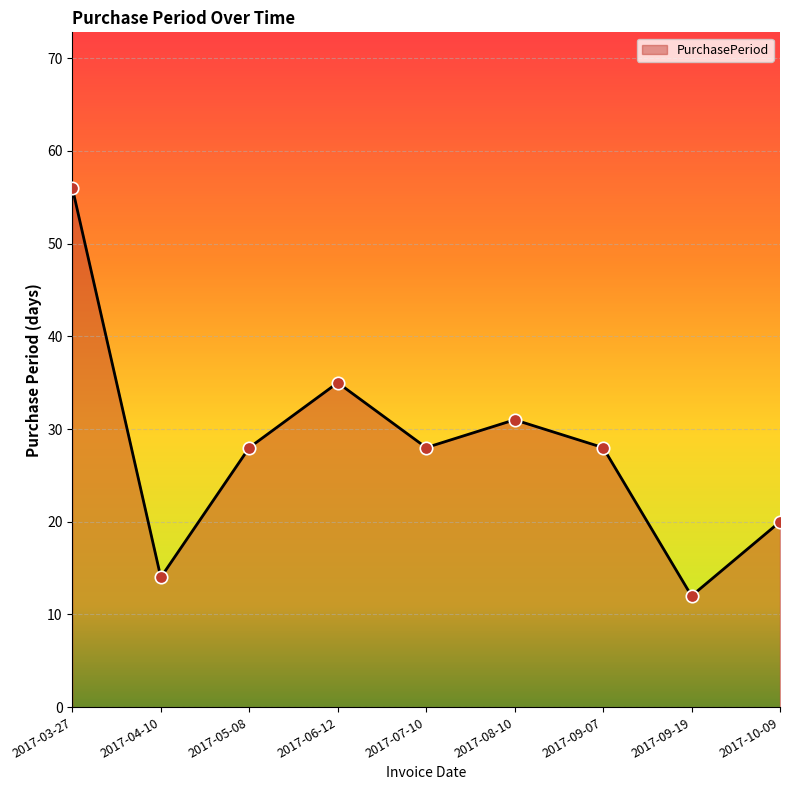

What is the ratio of the value at 2017-05-08 to the value at 2017-10-09?

1.4